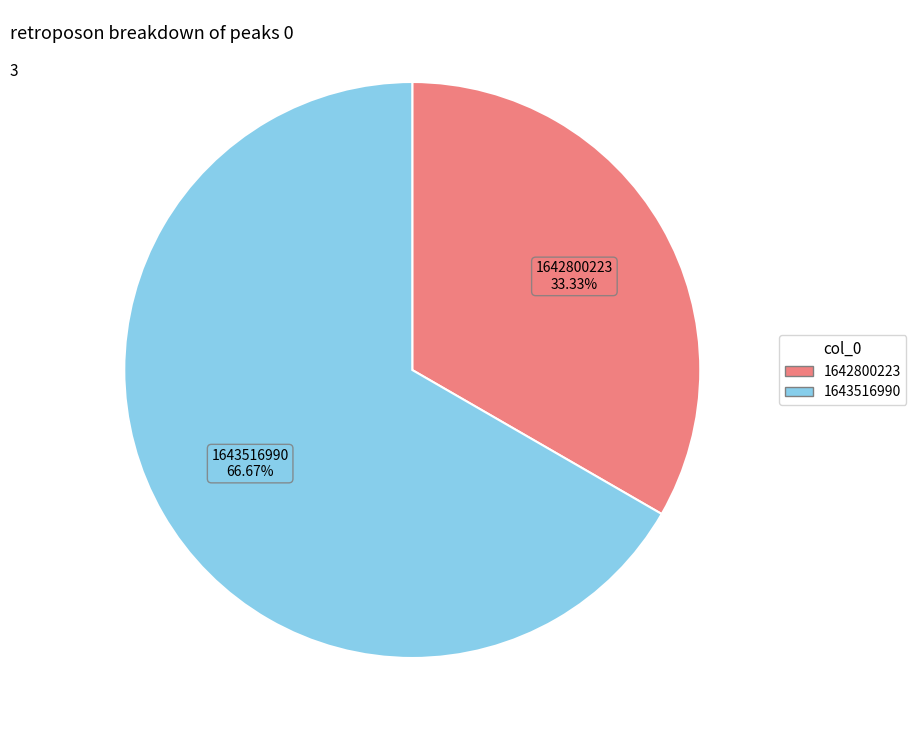

Does any single category account for the majority?

Yes